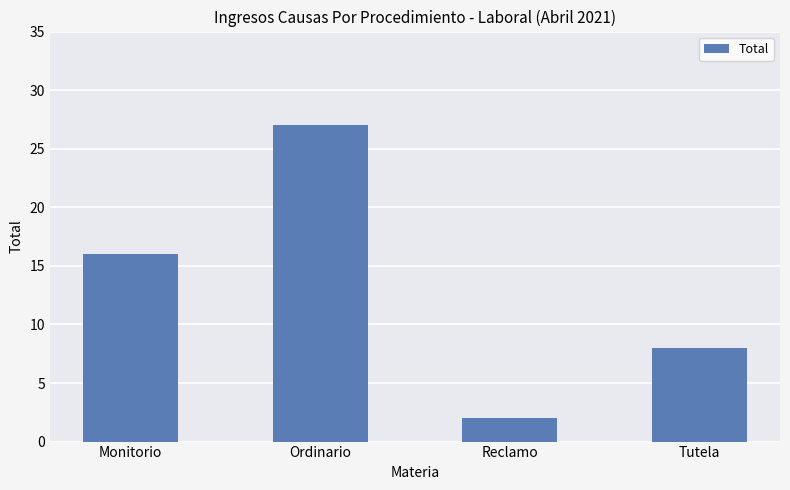

Reading left to right, transcribe all the data shown in this chart.

Monitorio=16	Ordinario=27	Reclamo=2	Tutela=8